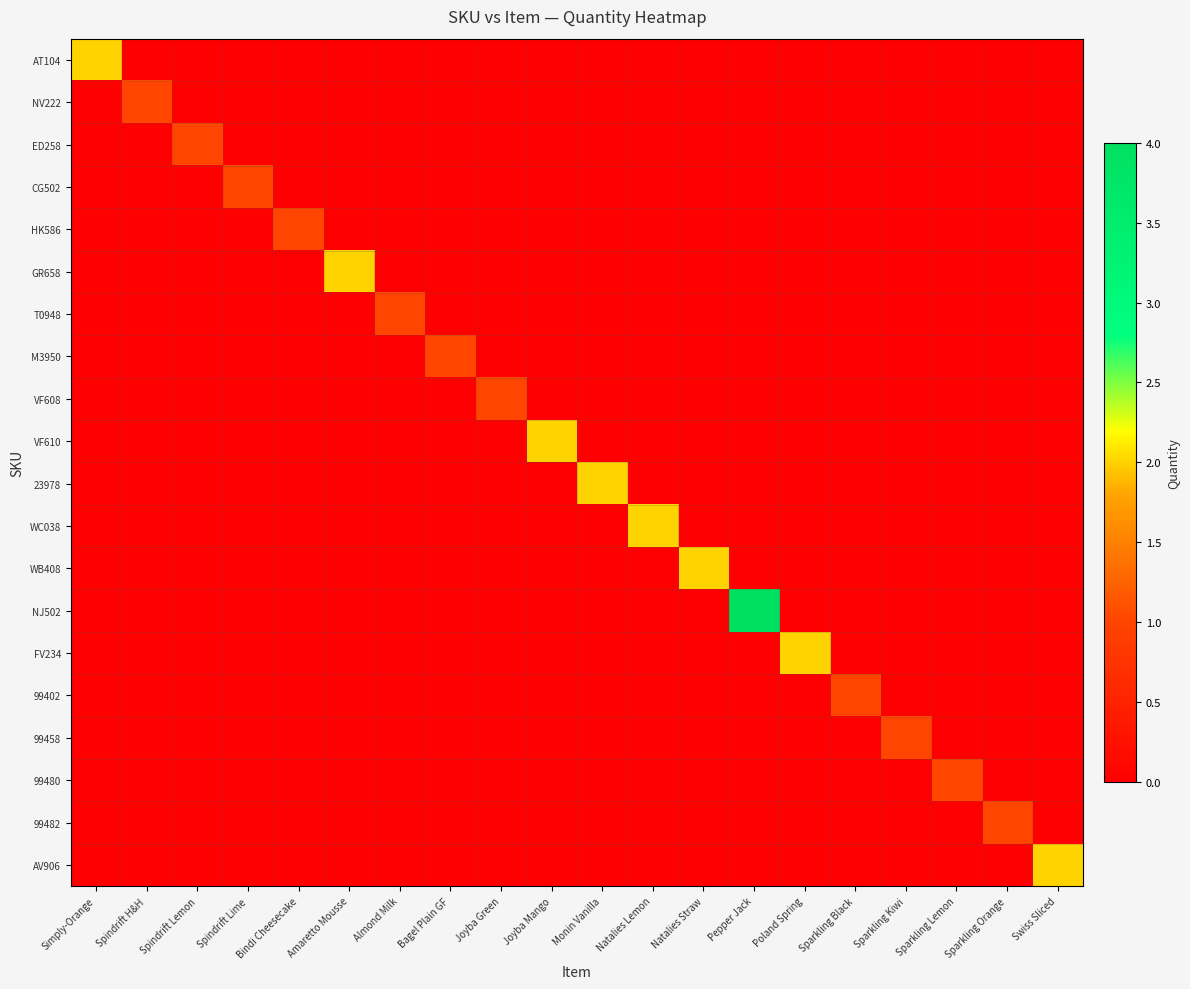

What is the total value across all series at Pepper Jack?

4